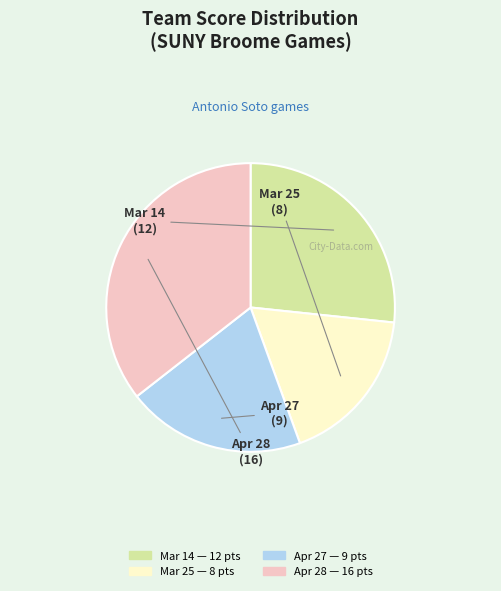

True or false: Apr 28 accounts for 41% of the total.

False